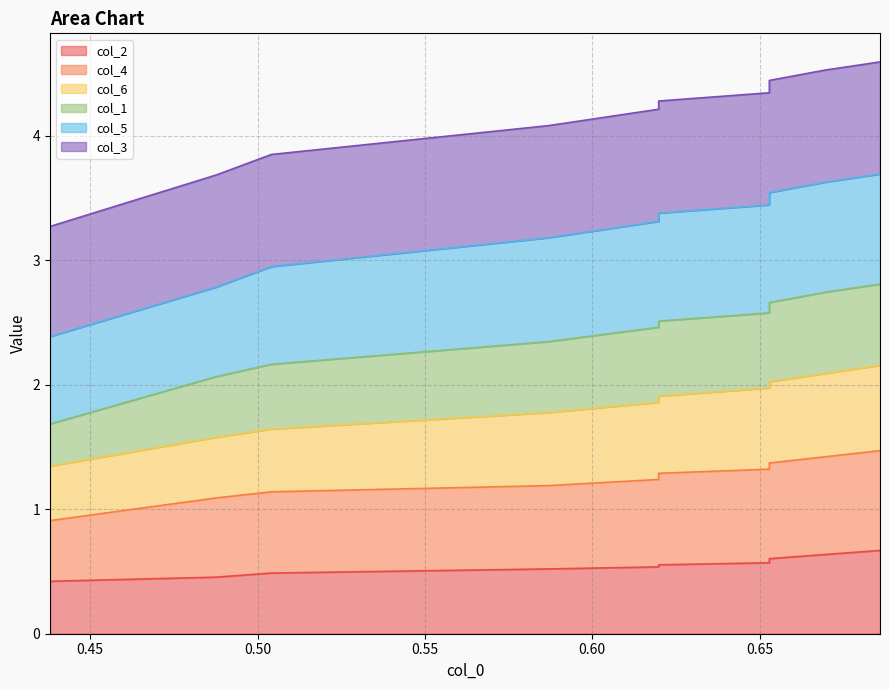

Count the number of categories in the chart.

10